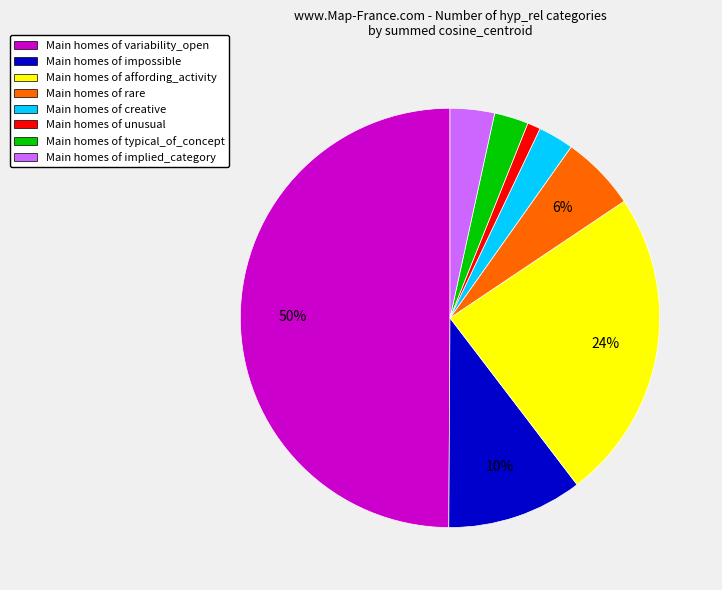

How many segments does this pie chart have?

8